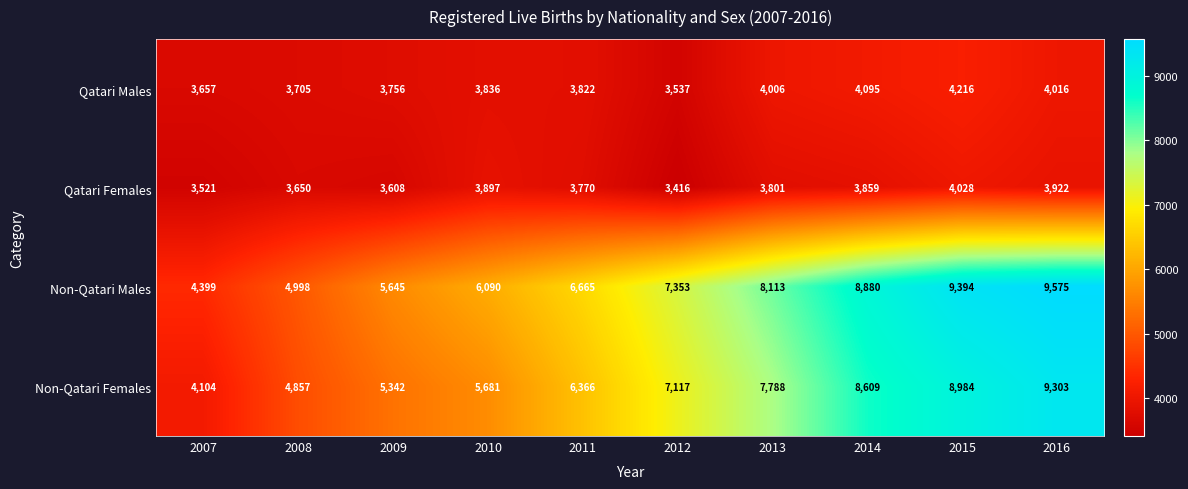

Between 2013 and 2014, which series saw the biggest shift?

Non-Qatari Females